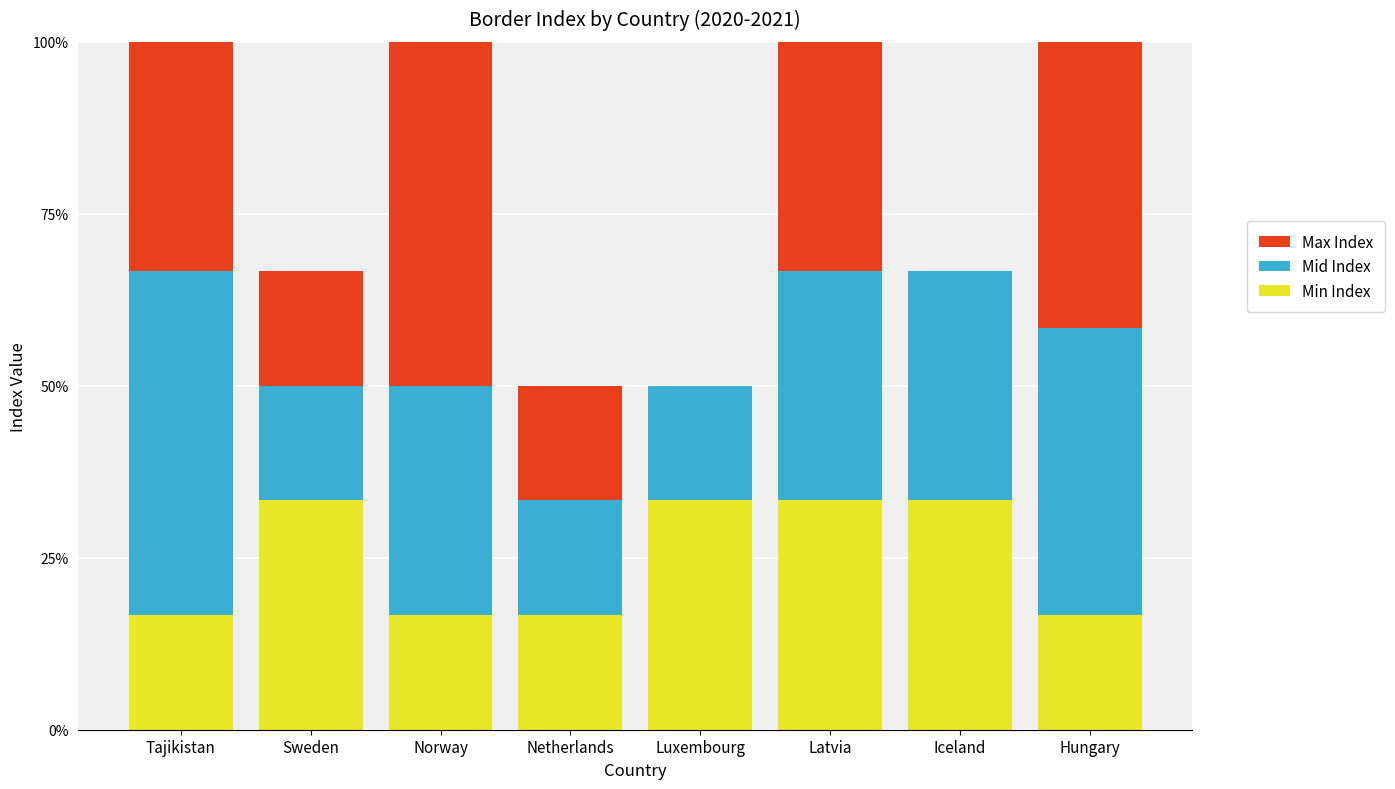

True or false: Min Index has a value of 15.8 at Iceland.

False